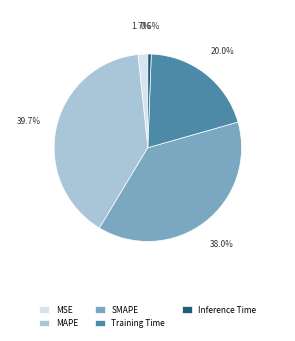

True or false: MAPE accounts for 40% of the total.

True